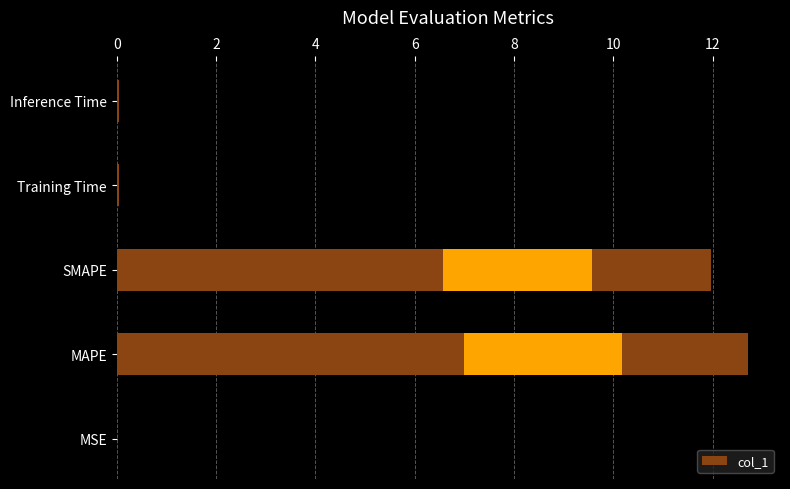

Reading left to right, transcribe all the data shown in this chart.

0.0	12.7	12.0	0.0	0.0